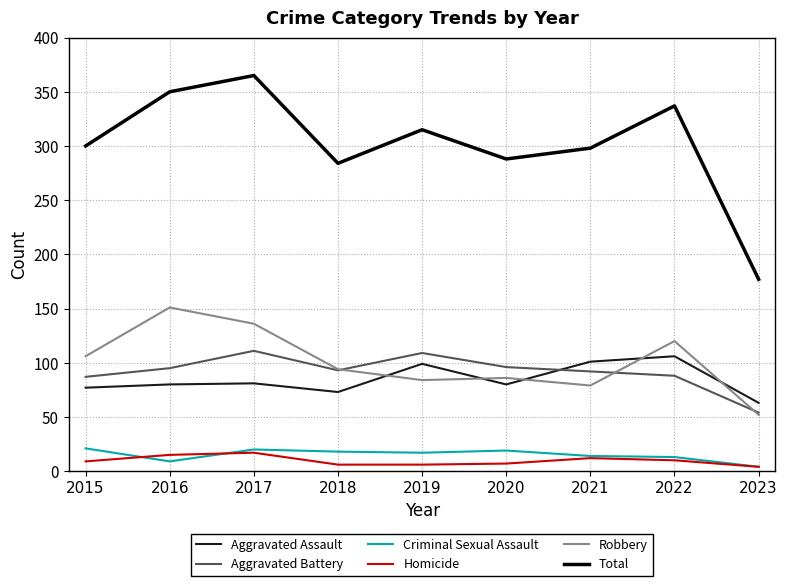

True or false: Aggravated Assault and Total intersect in this chart.

False